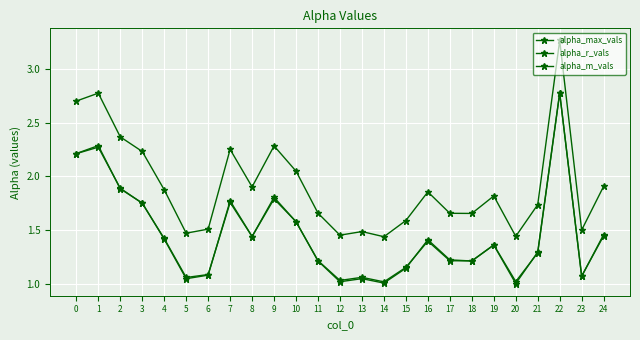

How many data points does each series have?

25